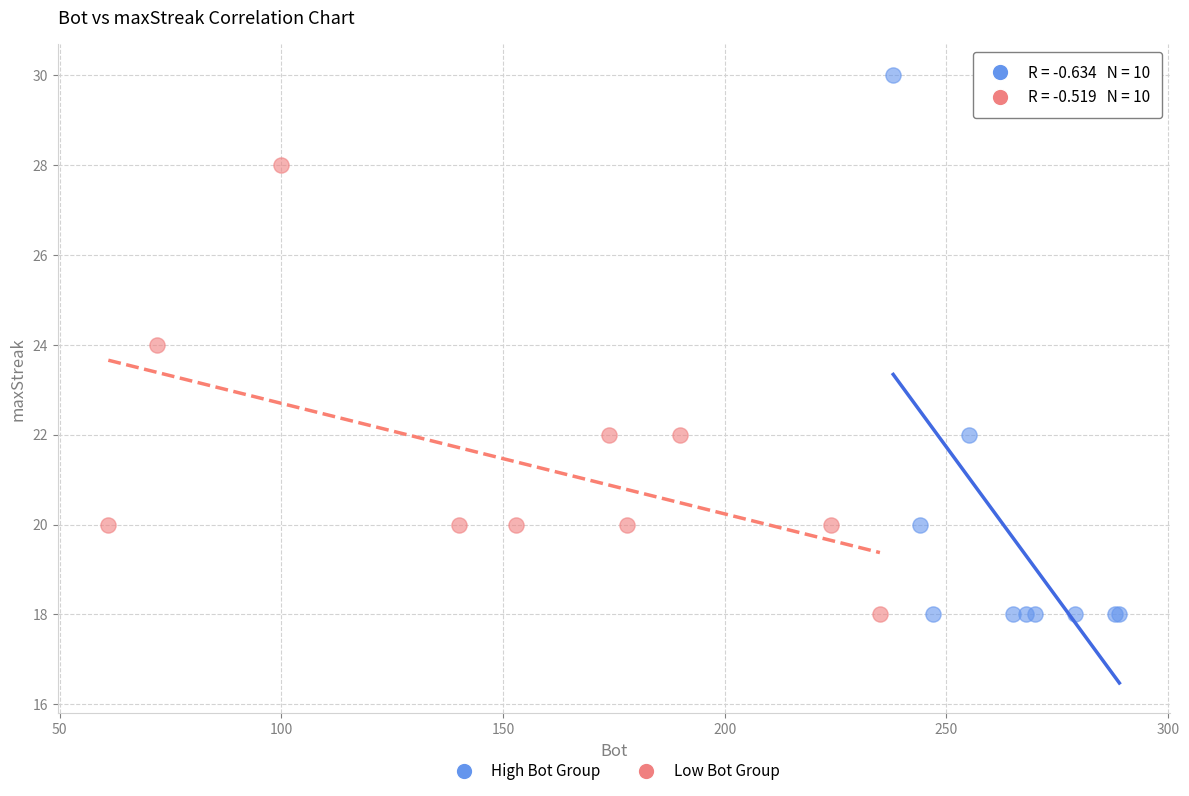

Which series contains the highest Y value?

High Bot Group